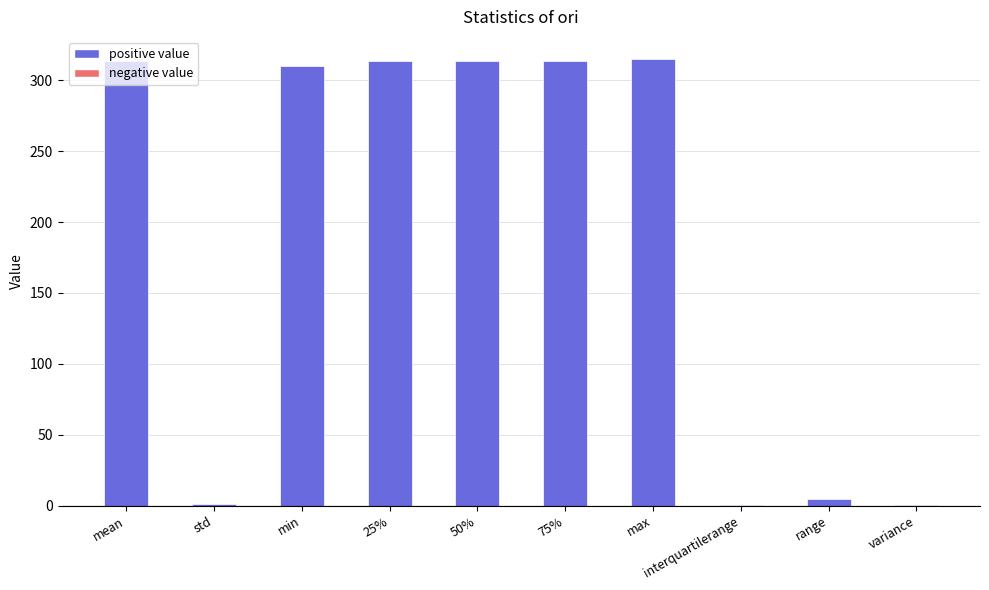

What is the sum of all values?

1886.1